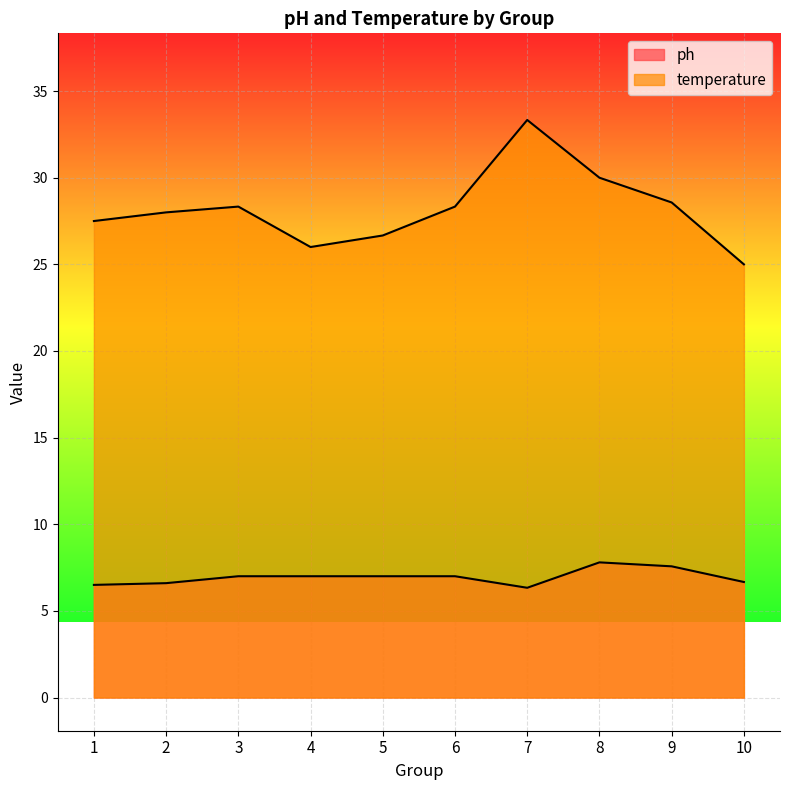

True or false: ph and temperature intersect in this chart.

False